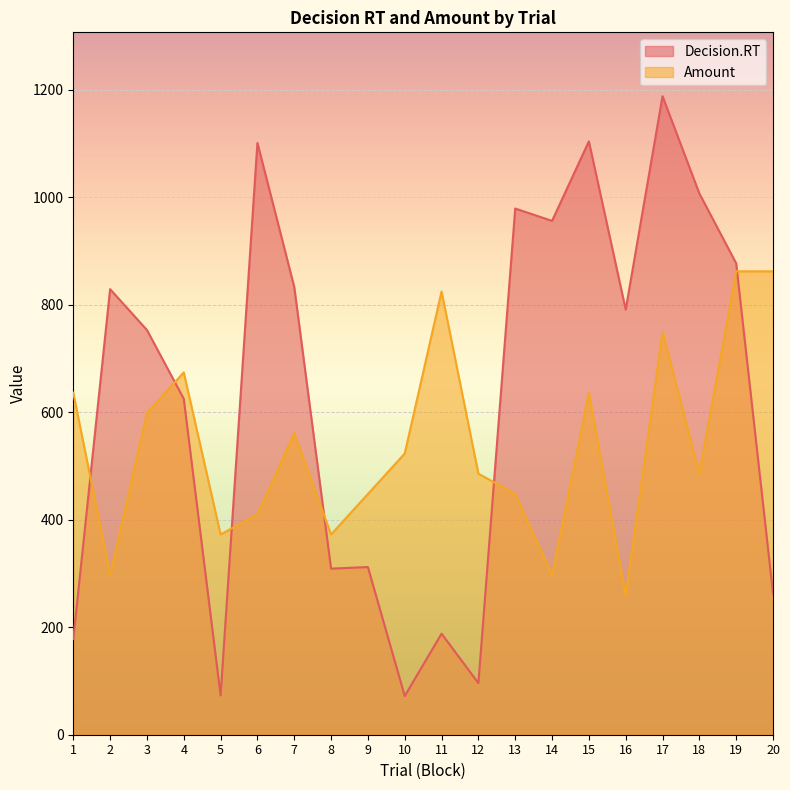

How many interior local peaks does the Amount series have?

5